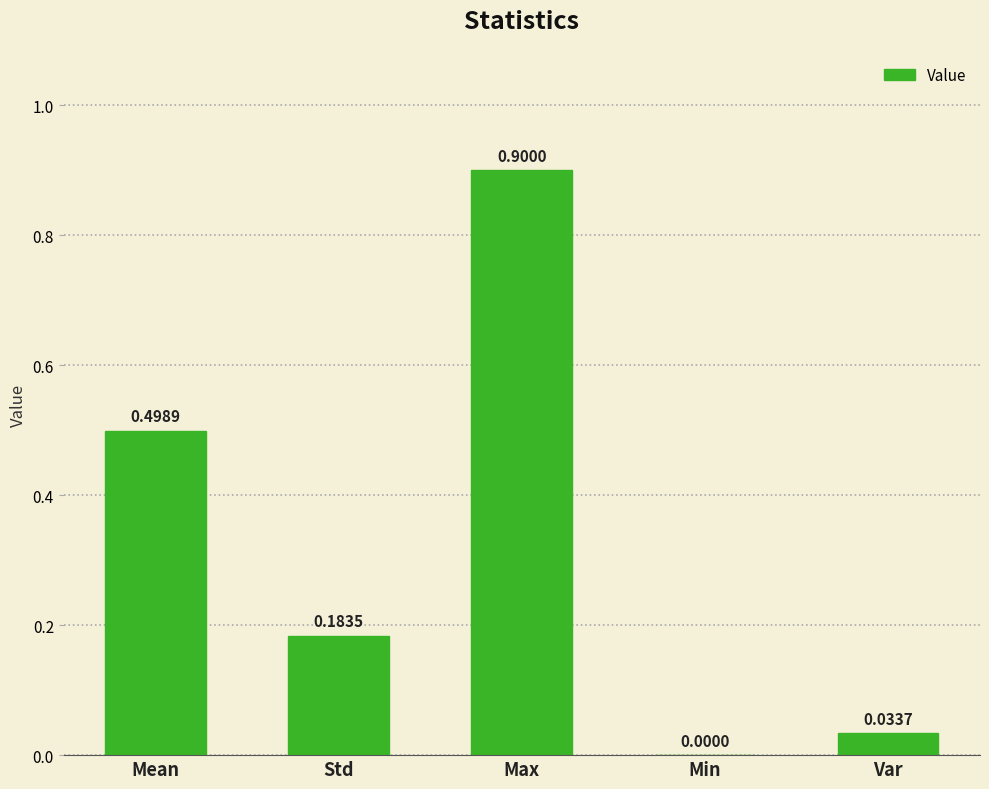

Which label corresponds to the largest value in the chart?

Max